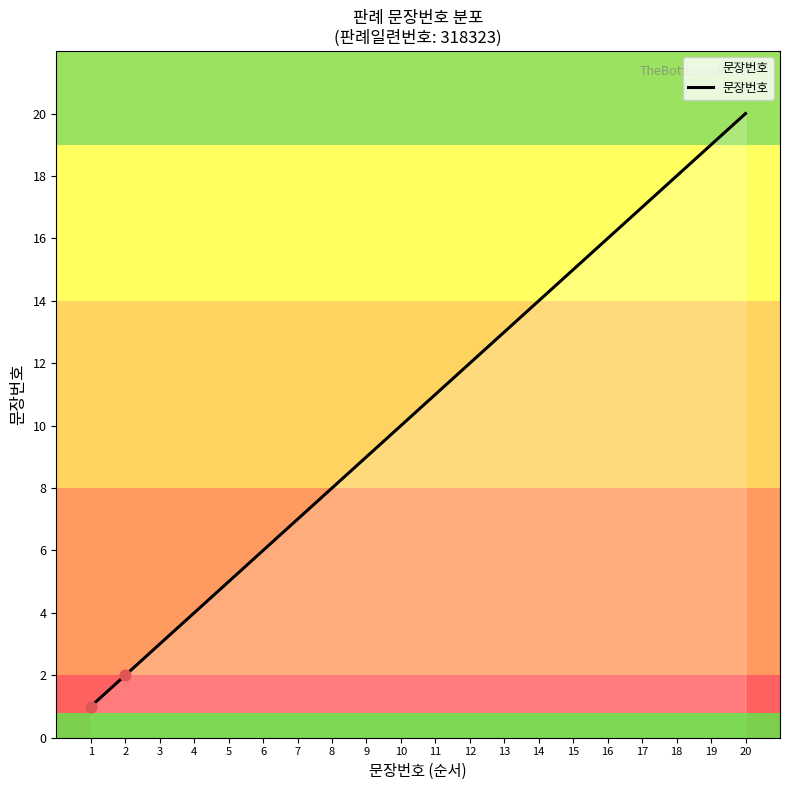

What is the ratio of the value at 17 to the value at 12?

1.4